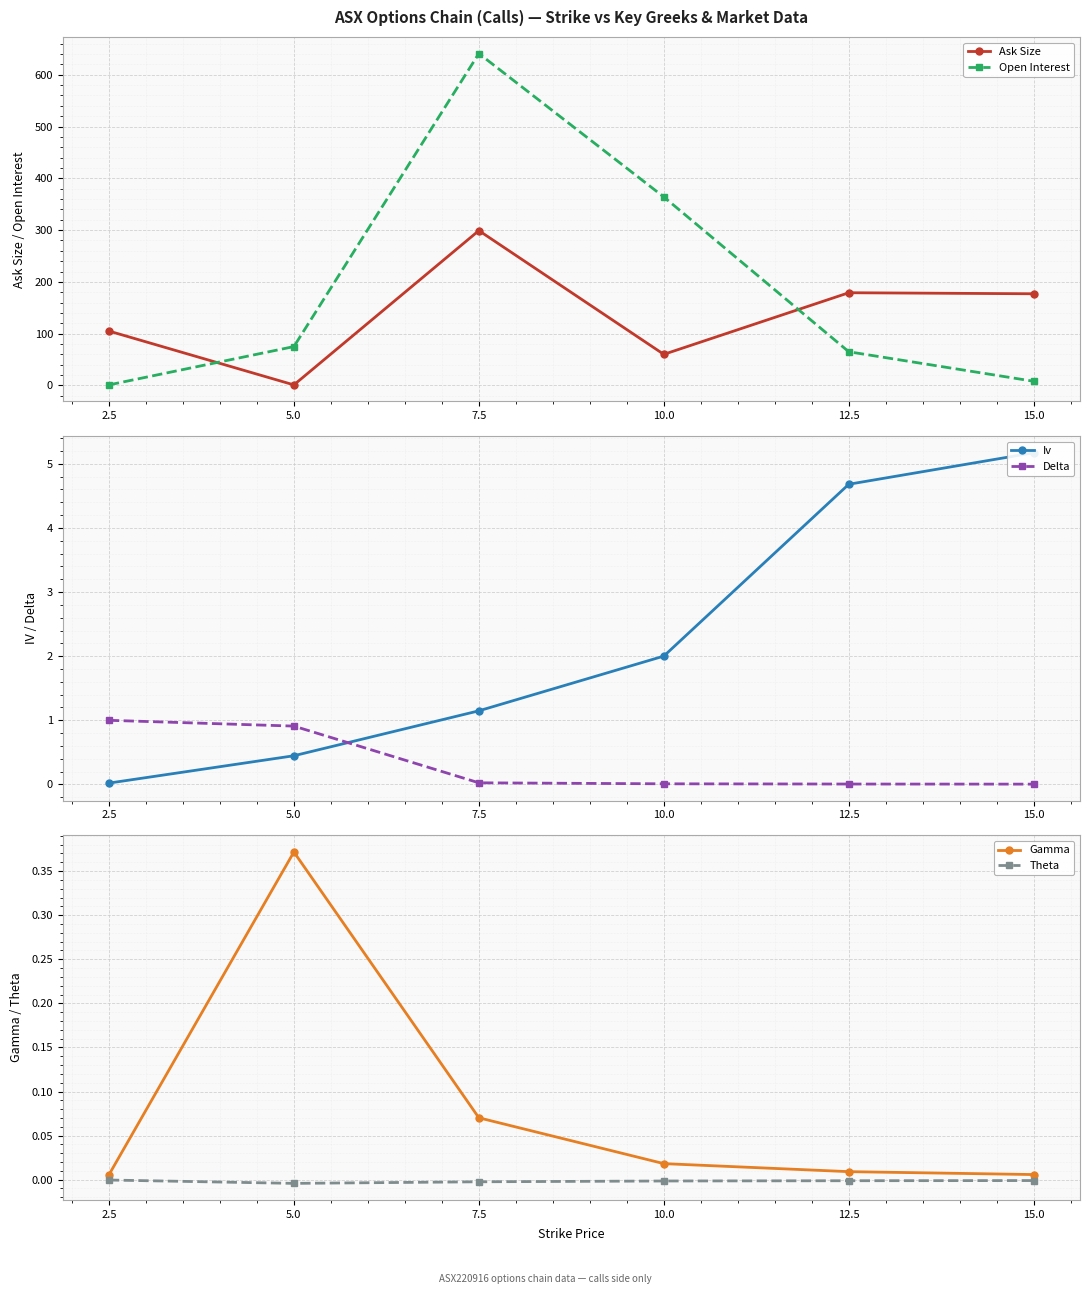

What is the sum of all Open Interest values?

1154